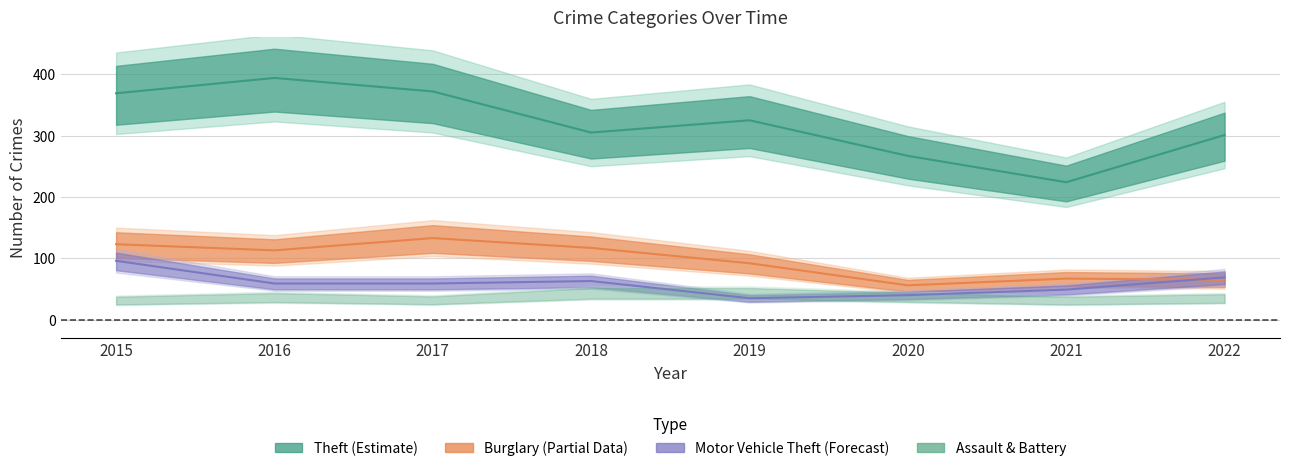

At which category is the sum across all series the highest?

2015